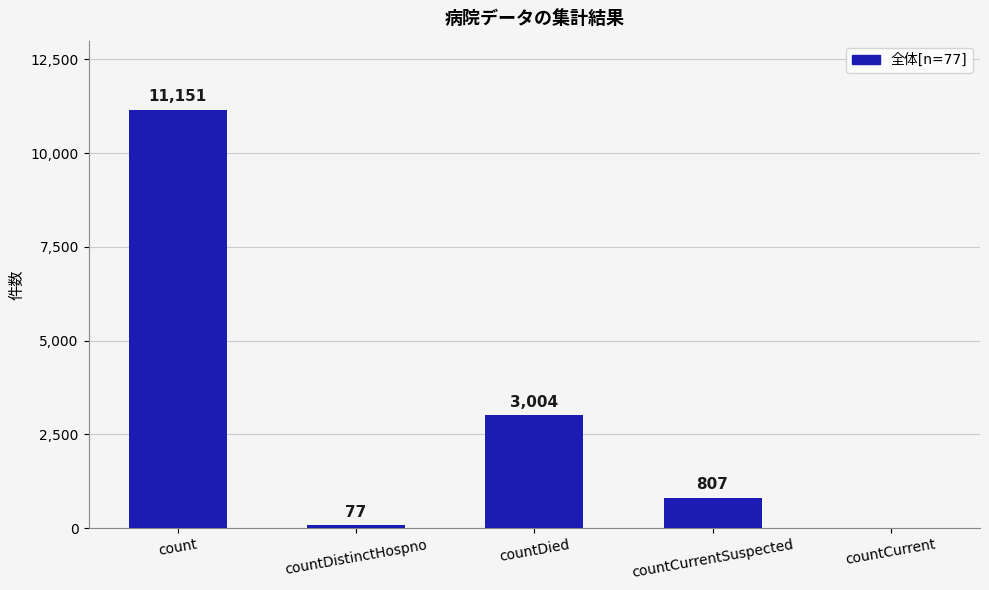

Between count and countCurrent, which is larger?

count